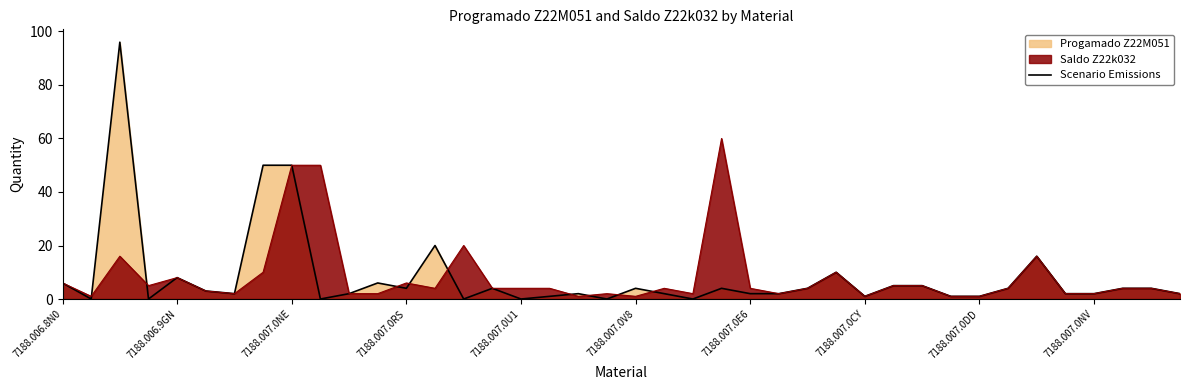

True or false: the data shows 7 at 29.

False